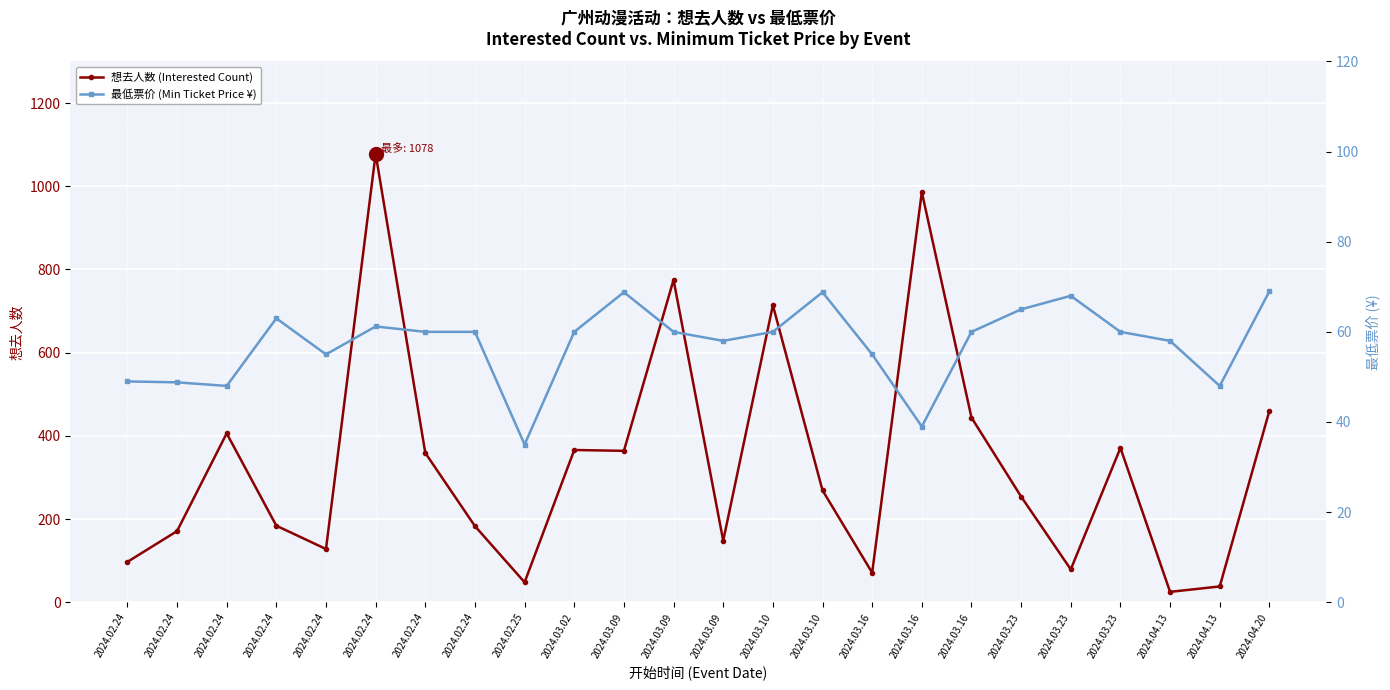

How many lines are shown in the chart?

2